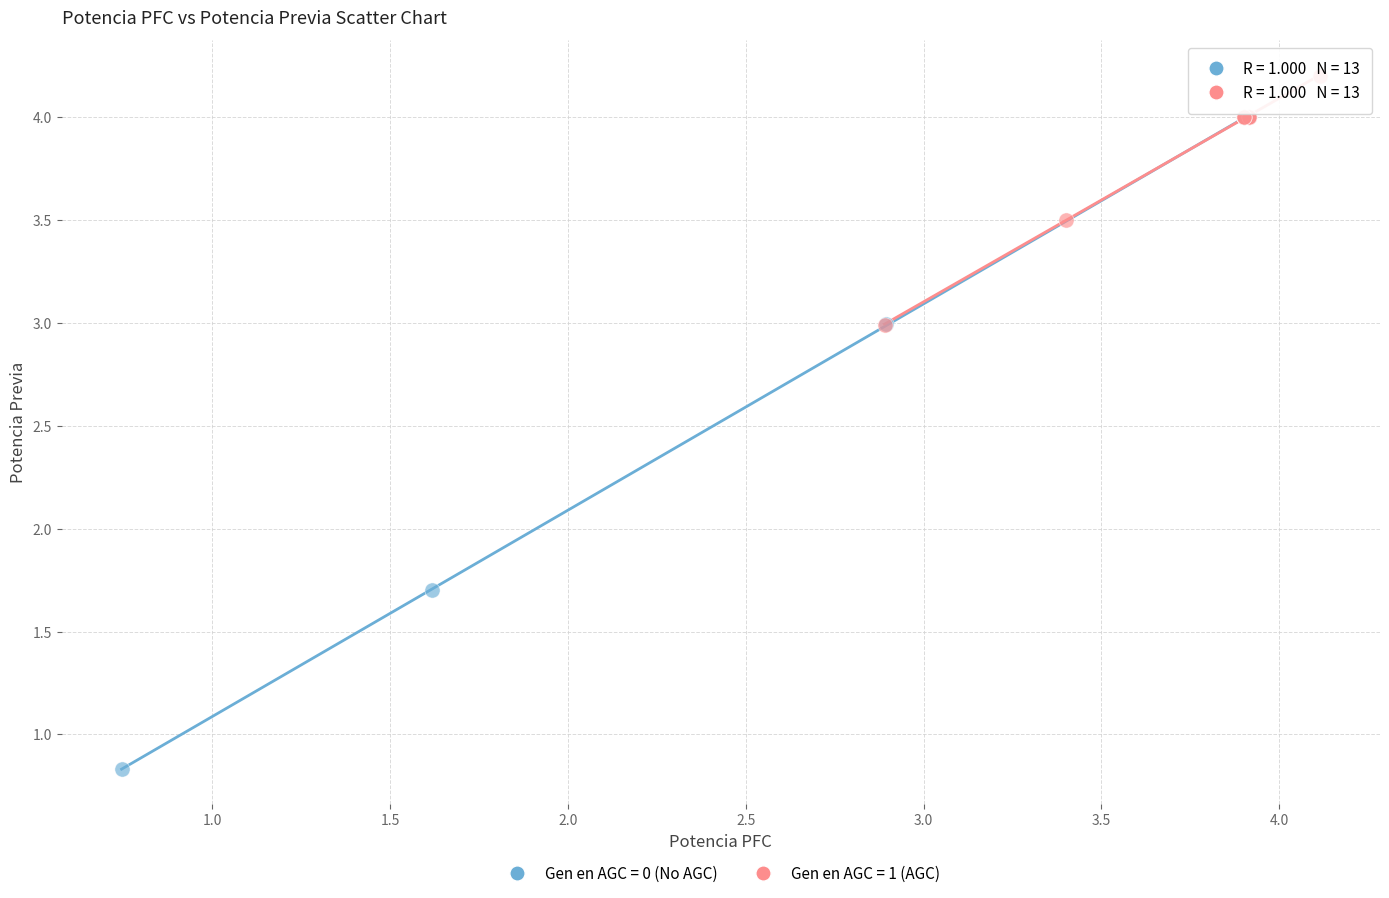

Which series has the largest Y range (max minus min)?

Gen en AGC = 0 (No AGC)